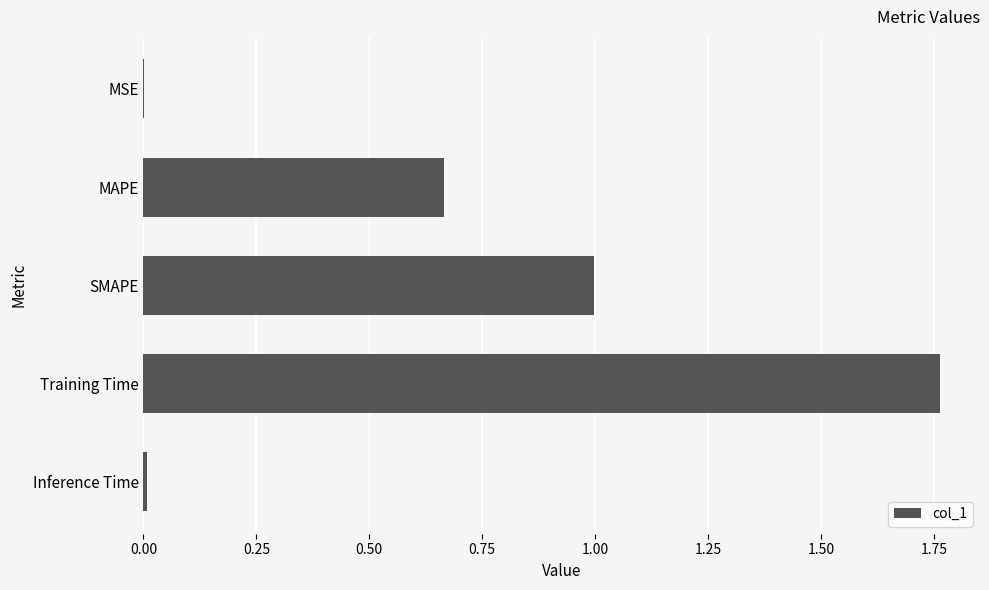

Which has a higher value, SMAPE or Training Time?

Training Time